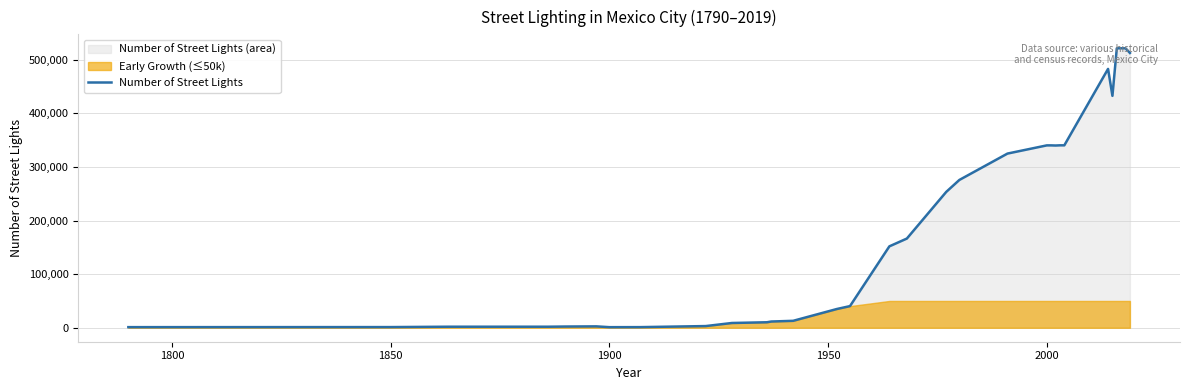

Does the chart have visible grid lines?

Yes